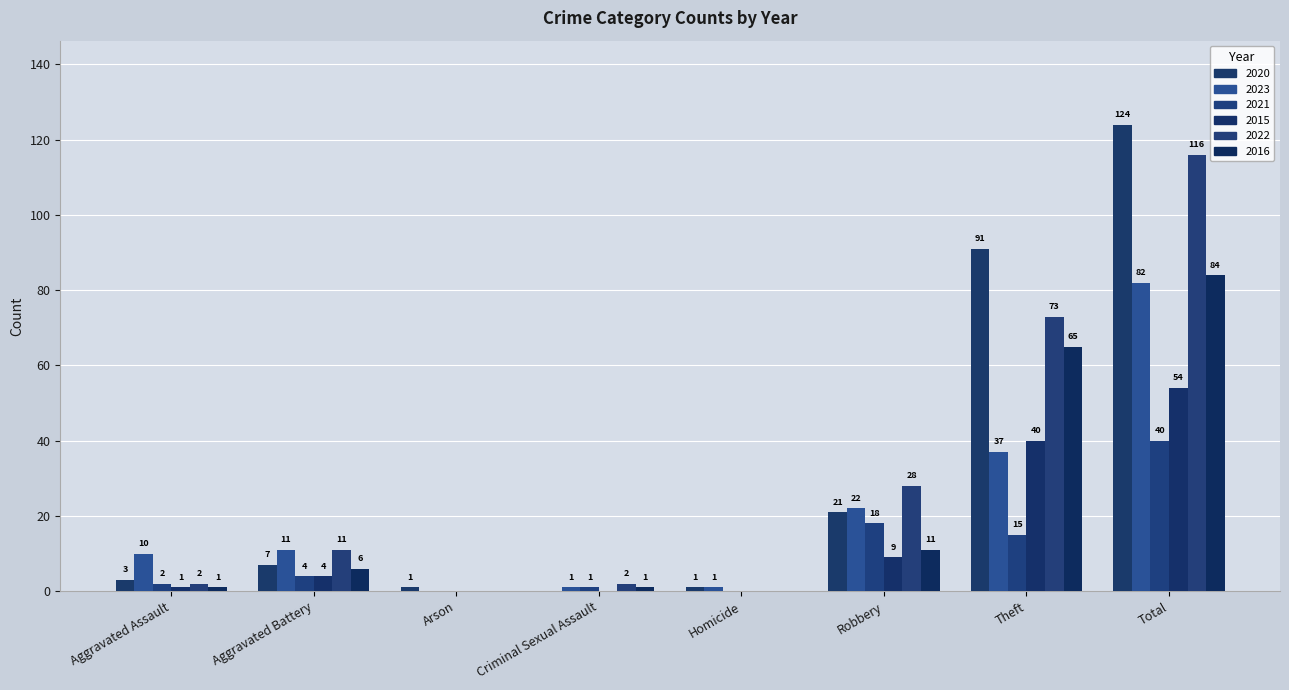

Does the chart contain stacked bars?

No